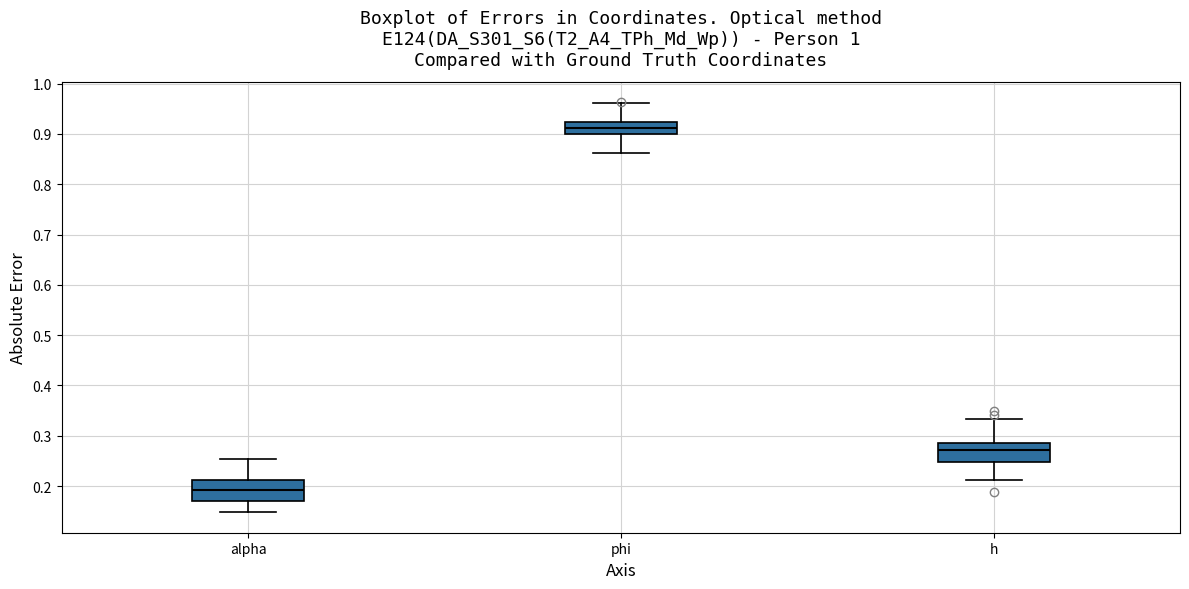

Reading left to right, transcribe this box plot: for each box, give where its median line is, the range the box spans, and where its two whiskers end, as read against the y-axis. The values are not printed on the chart, so give them approximately, as read against the axis.

alpha: median 0.19, box 0.17 to 0.21, whiskers 0.15 to 0.25
phi: median 0.91, box 0.90 to 0.92, whiskers 0.86 to 0.96
h: median 0.27, box 0.25 to 0.28, whiskers 0.21 to 0.33